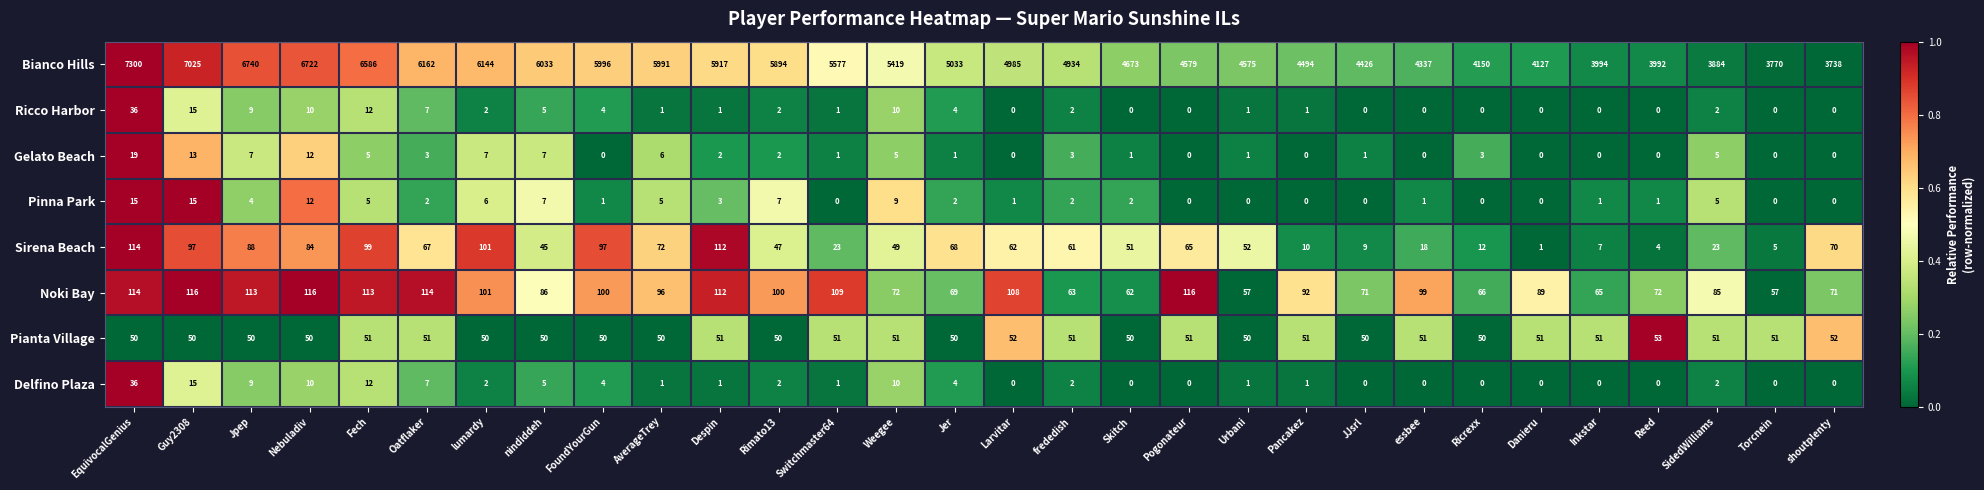

Which series has the largest total across all categories?

Bianco Hills